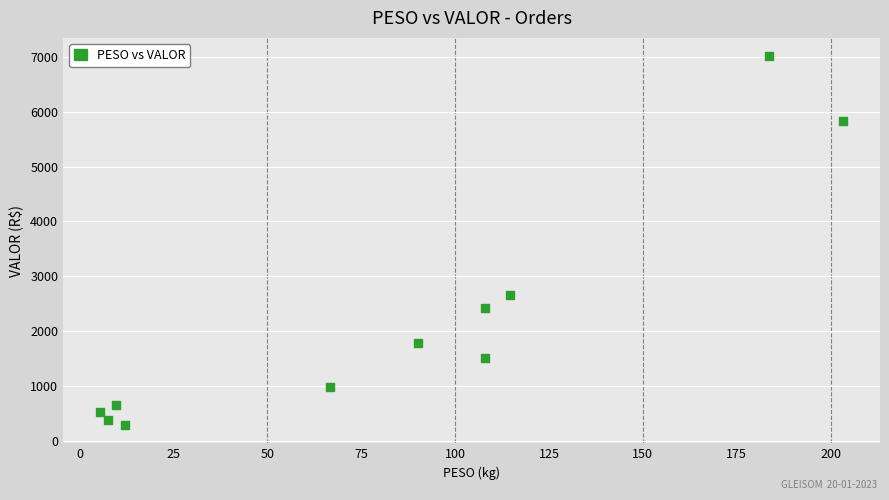

What Y value in the scatter plot is closest to 3649?

2653.0